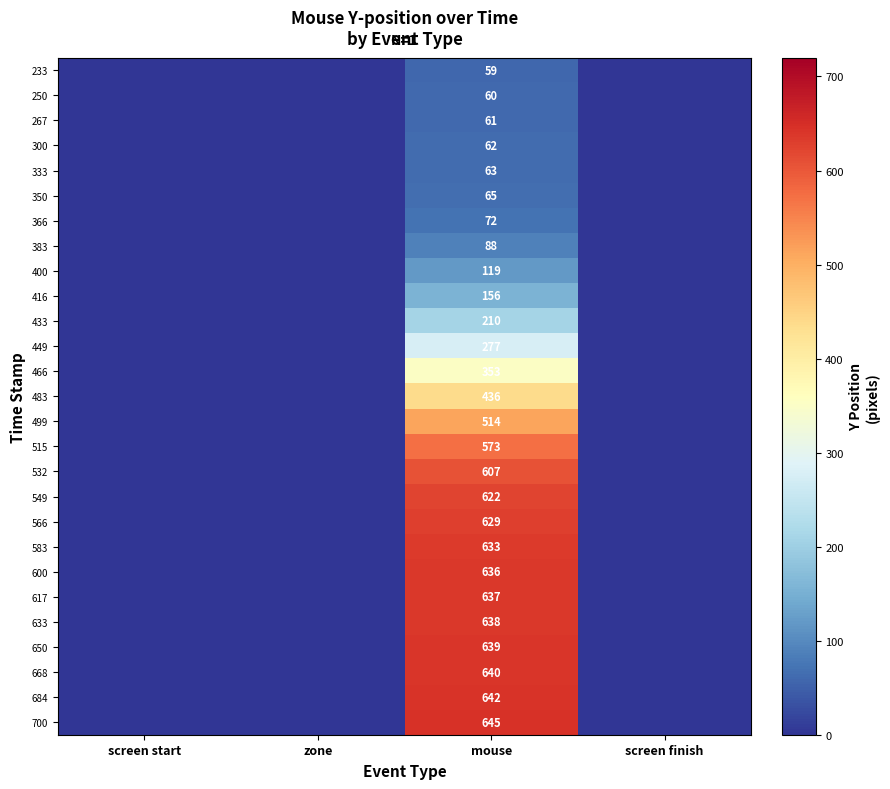

Rank the series at mouse from lowest to highest value.

233, 250, 267, 300, 333, 350, 366, 383, 400, 416, 433, 449, 466, 483, 499, 515, 532, 549, 566, 583, 600, 617, 633, 650, 668, 684, 700